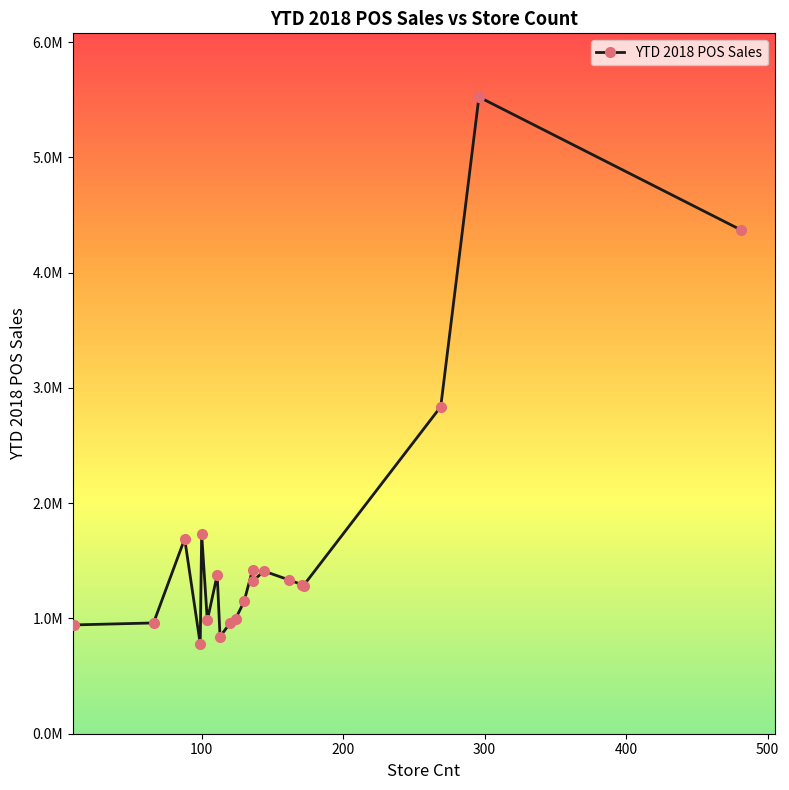

How many points are higher than both their immediate neighbors (excluding endpoints)?

6